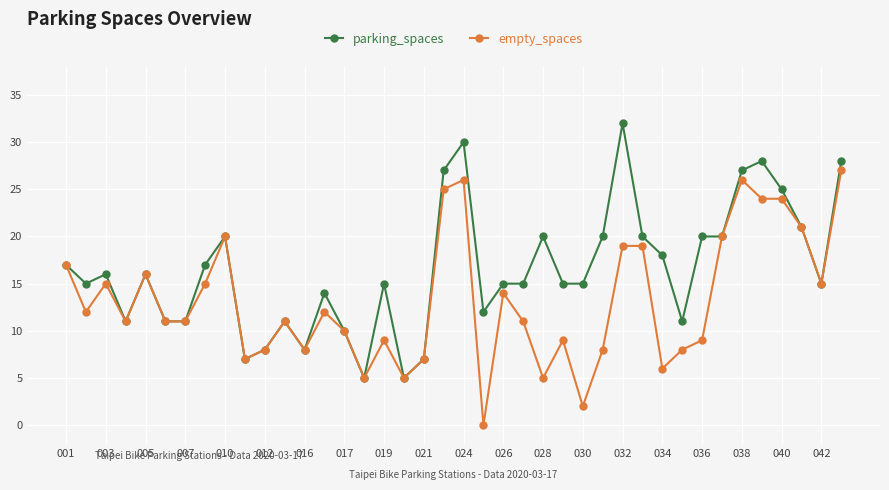

What is the value of the parking_spaces point at the 4th from the left?

11